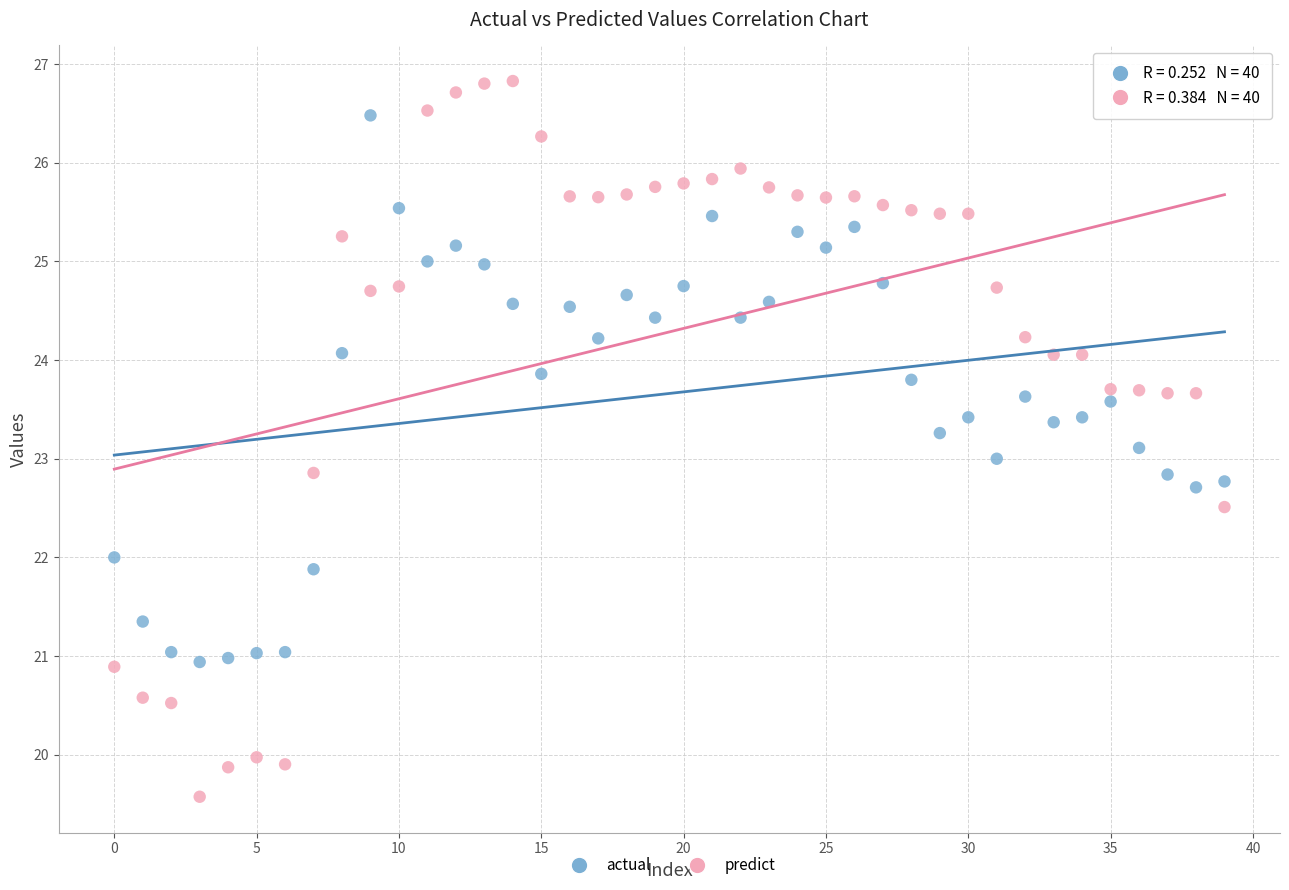

Across all data points, what is the range of Y values (max minus min)?

7.3